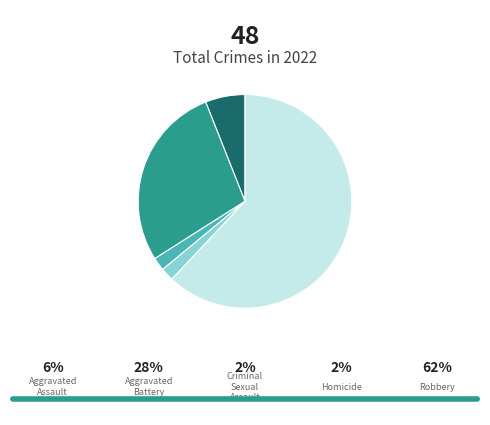

Is Robbery the majority of the pie?

Yes